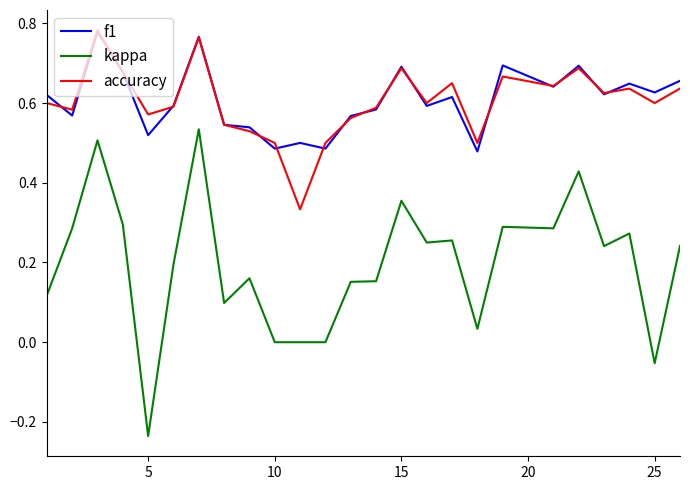

True or false: kappa and accuracy intersect in this chart.

False